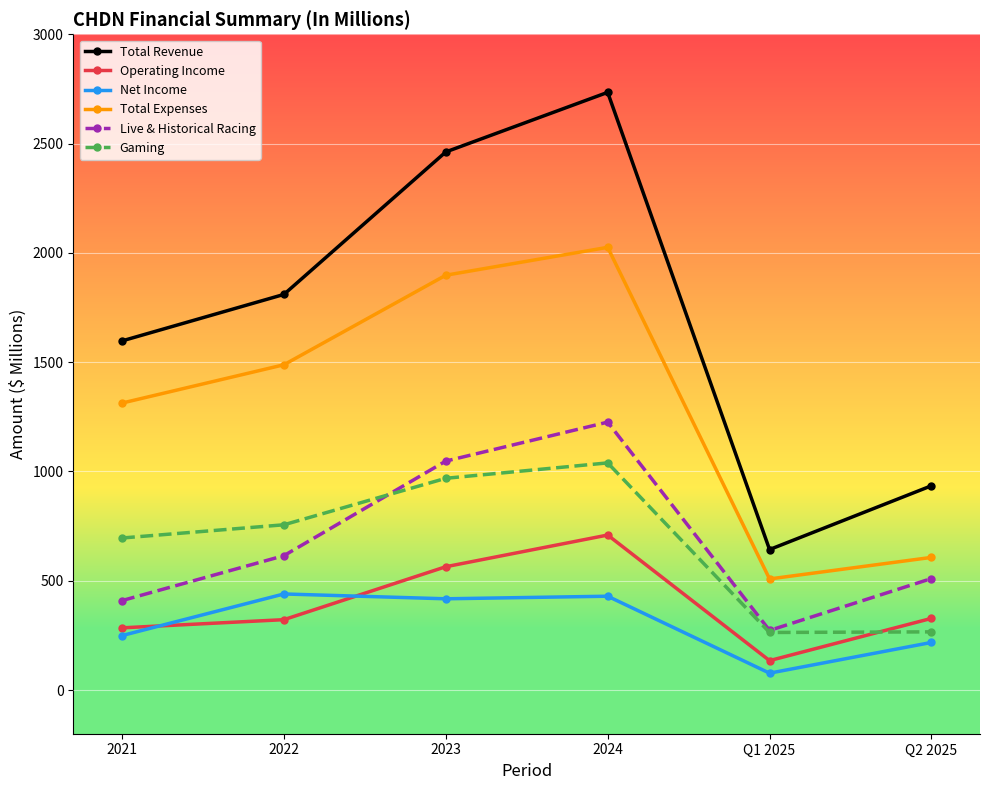

At which category is the sum across all series the highest?

2024